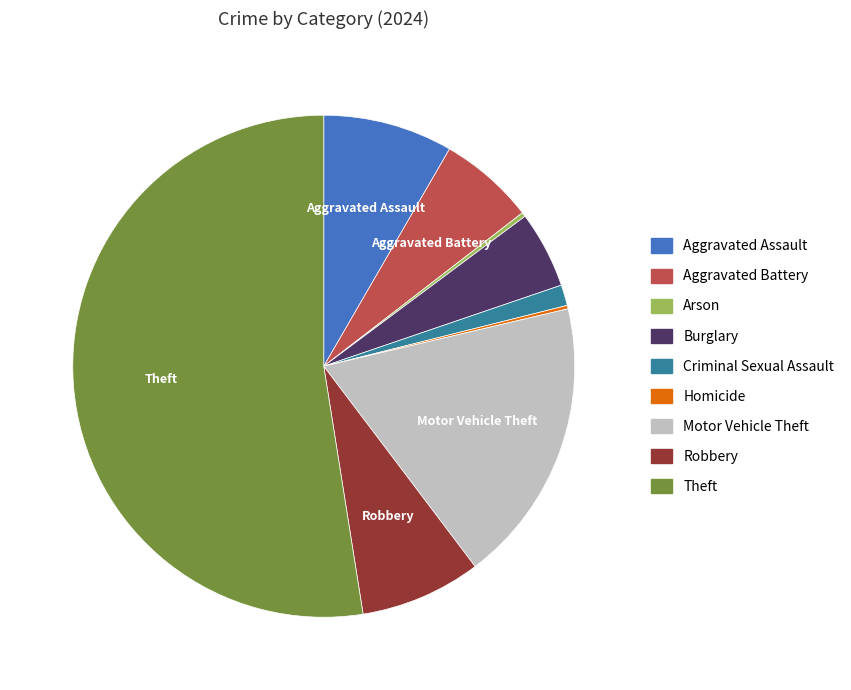

Is there a majority slice in this chart?

Yes